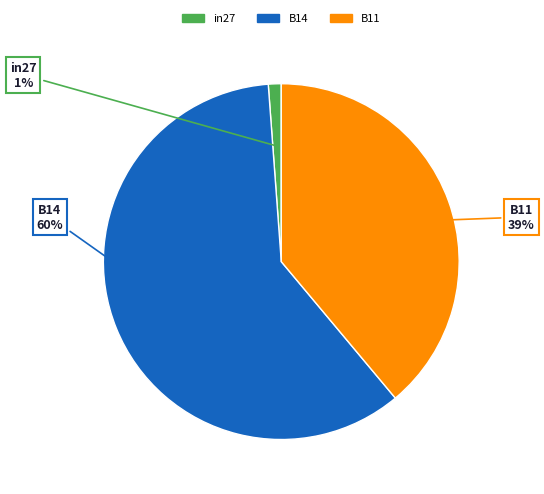

To the nearest percent, what portion does B14 represent?

60%